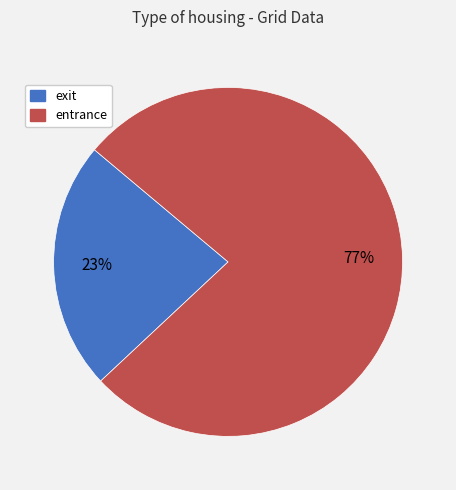

What is the ratio of the value at entrance to the value at exit?

3.3